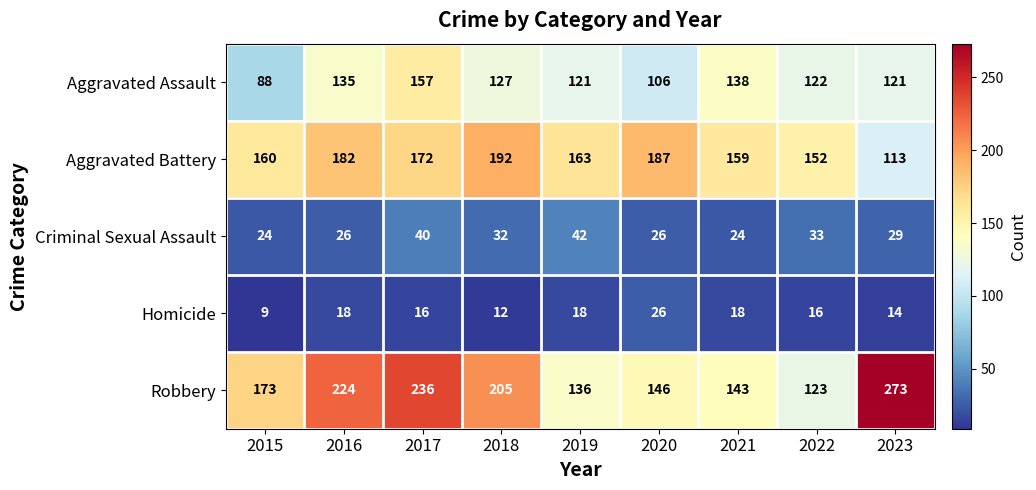

Rank the series at 2019 from highest to lowest value.

Aggravated Battery, Robbery, Aggravated Assault, Criminal Sexual Assault, Homicide